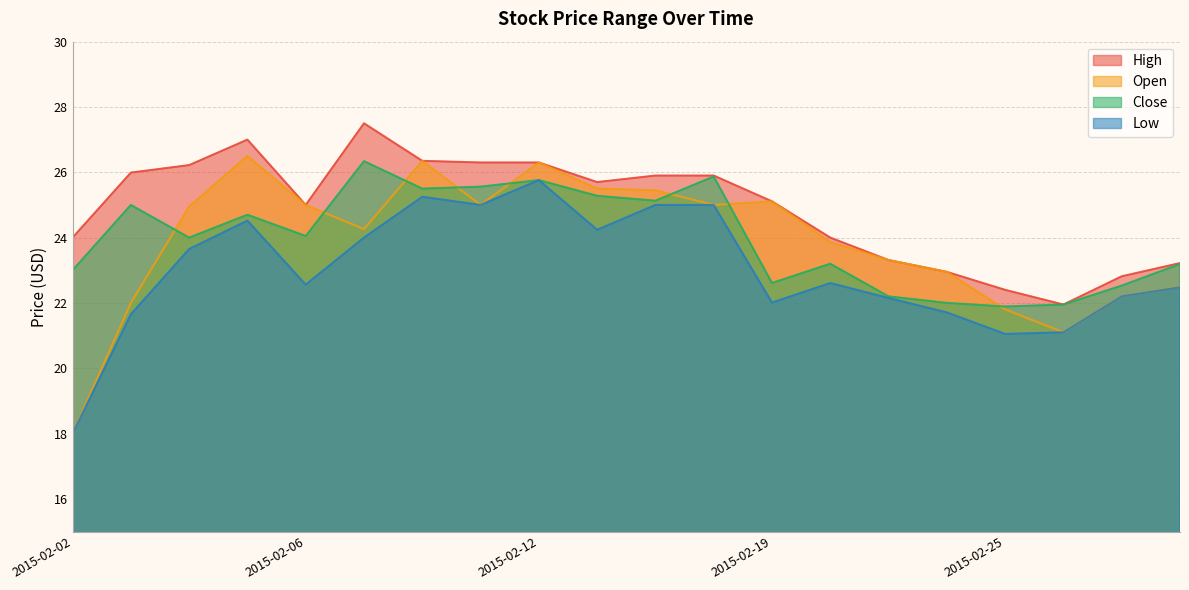

True or false: open and close cross at least once.

True